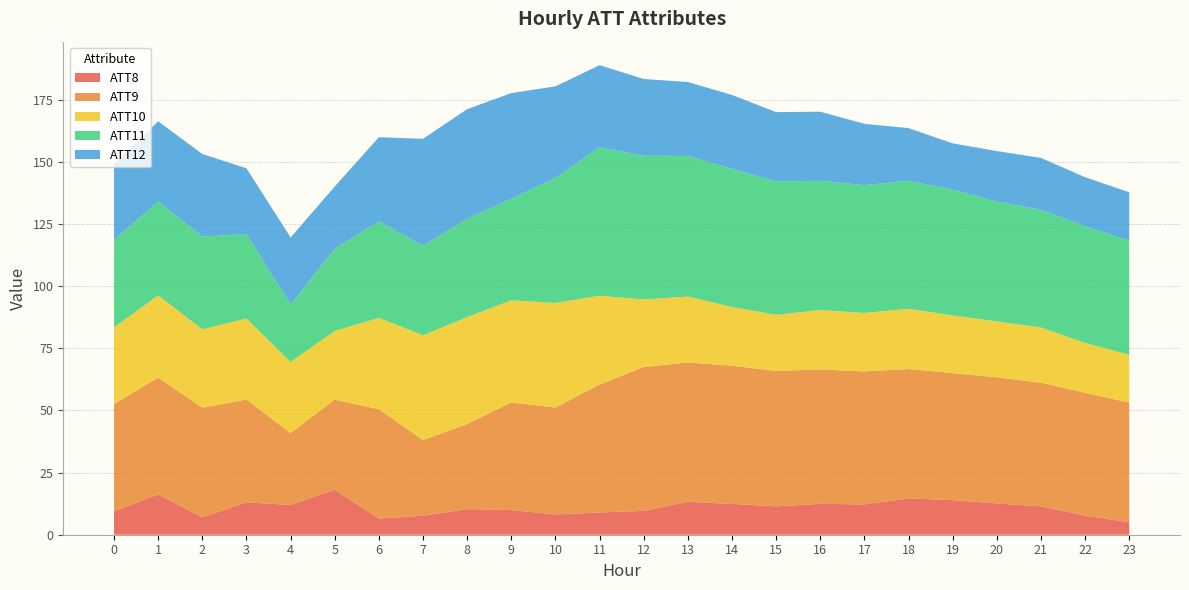

What is the minimum value for ATT8?

5.0